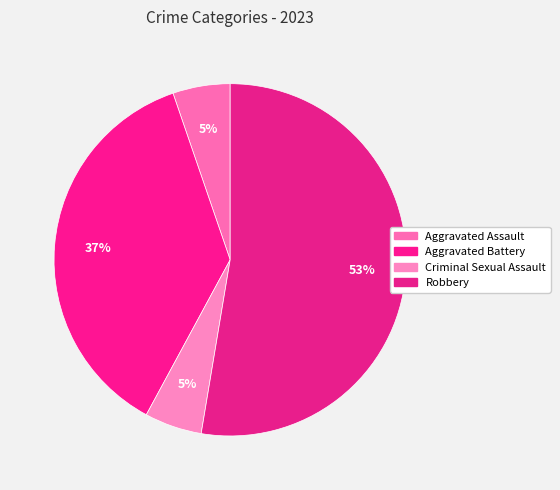

Count the number of slices in the pie.

4